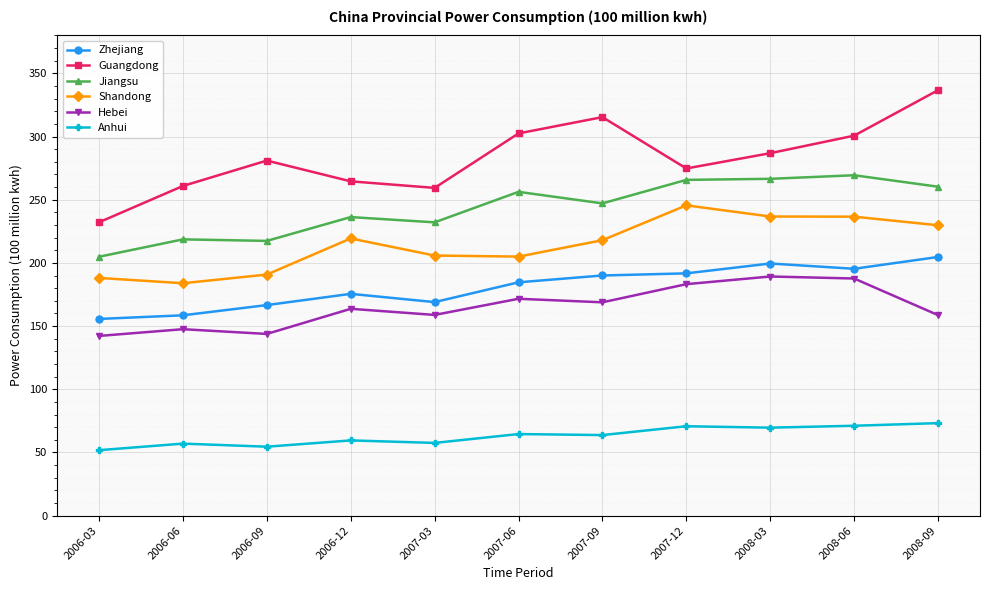

Is the value of Anhui at 2008-06 greater than the value of Hebei at 2007-03?

No